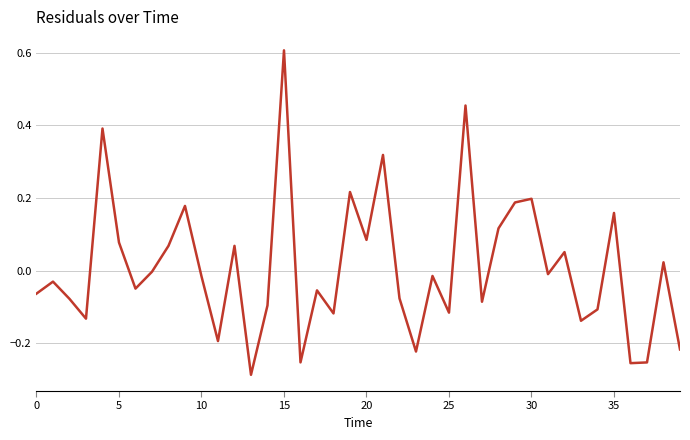

What is the difference between the maximum and minimum values?

0.9